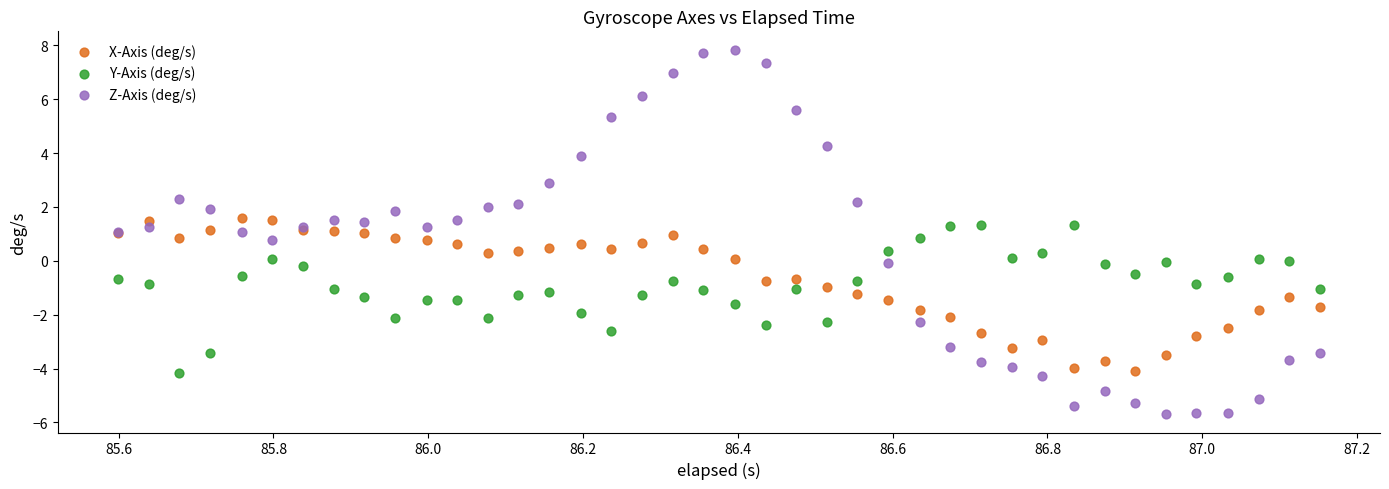

What is the X range (max minus min) for the scatter plot?

1.6